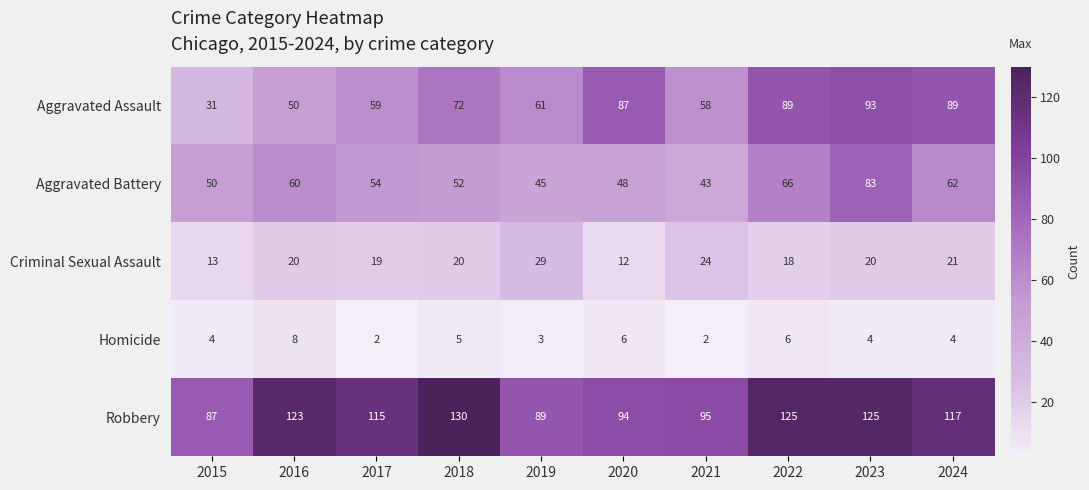

At how many categories does at least one series exceed 12?

10